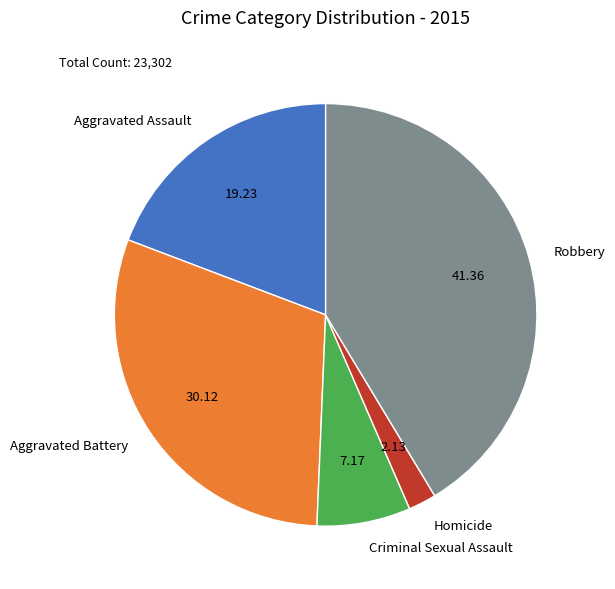

Which category has the smallest portion of the pie?

Homicide